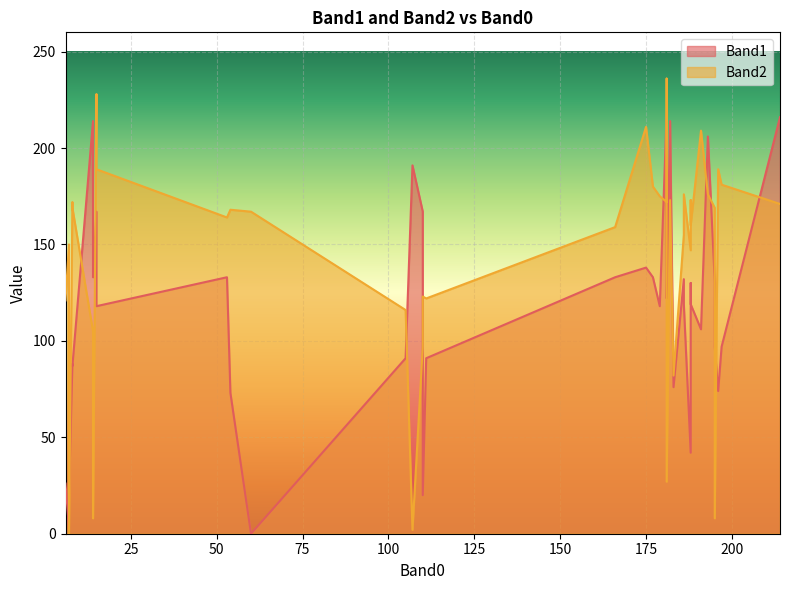

The value of Band1 at 188 is 50. True or false?

False